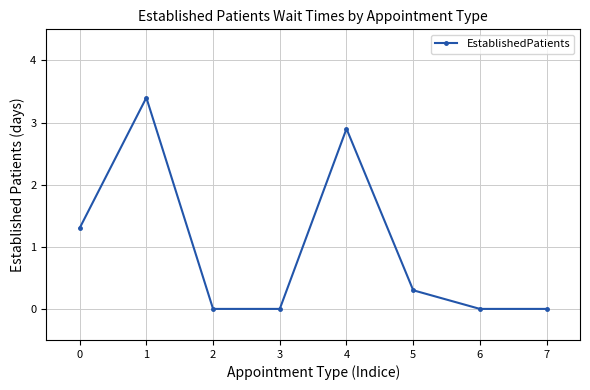

What is the sum of all values?

7.9